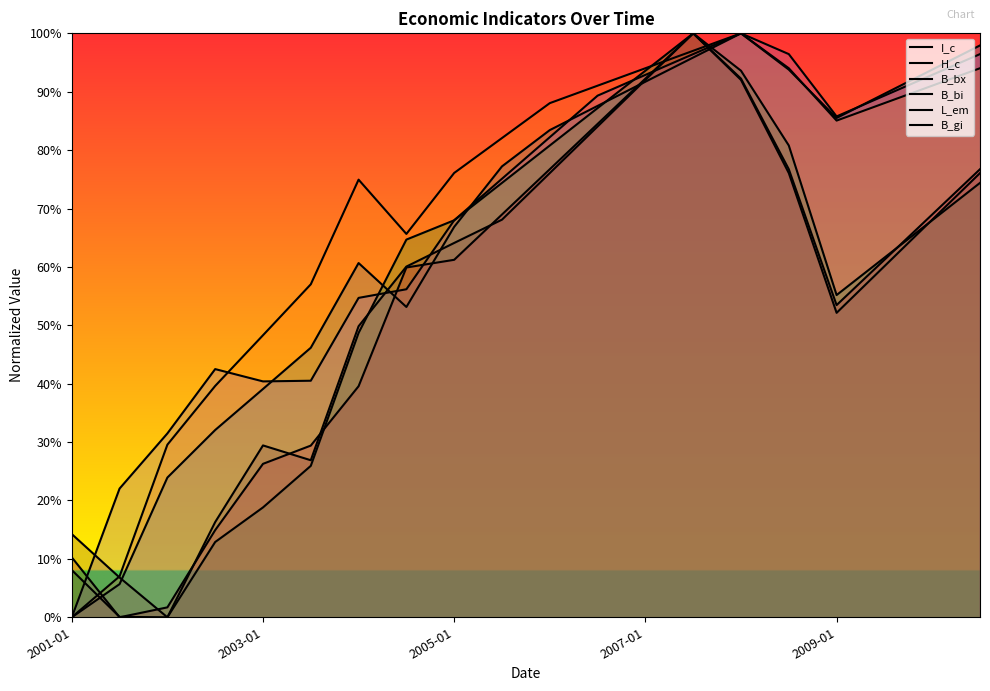

What is the average value of the B_bi series?

0.5